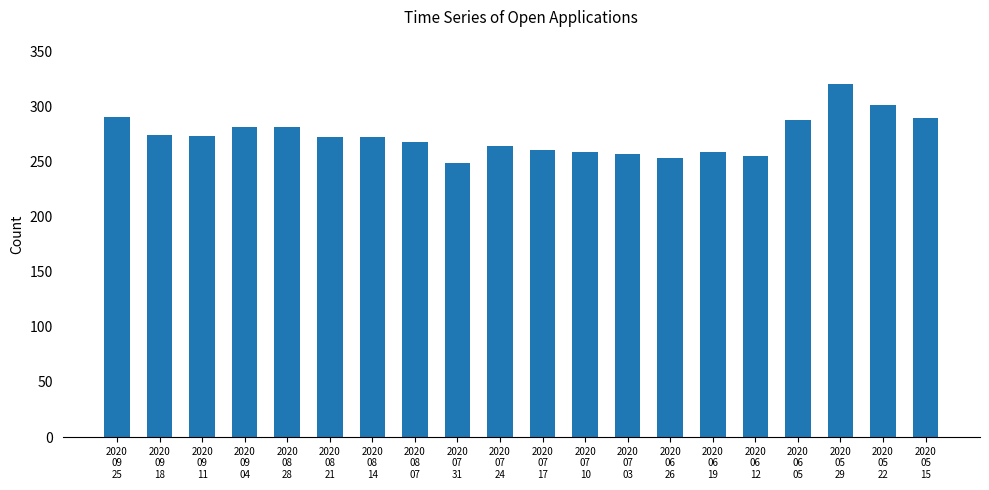

What is the sum of the values at 2020
06
05 and 2020
08
28?

569